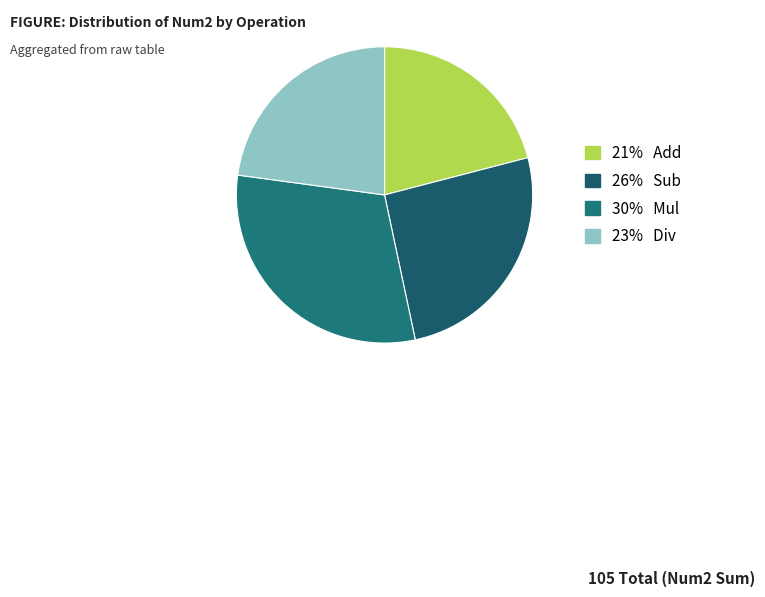

Count the number of slices in the pie.

4